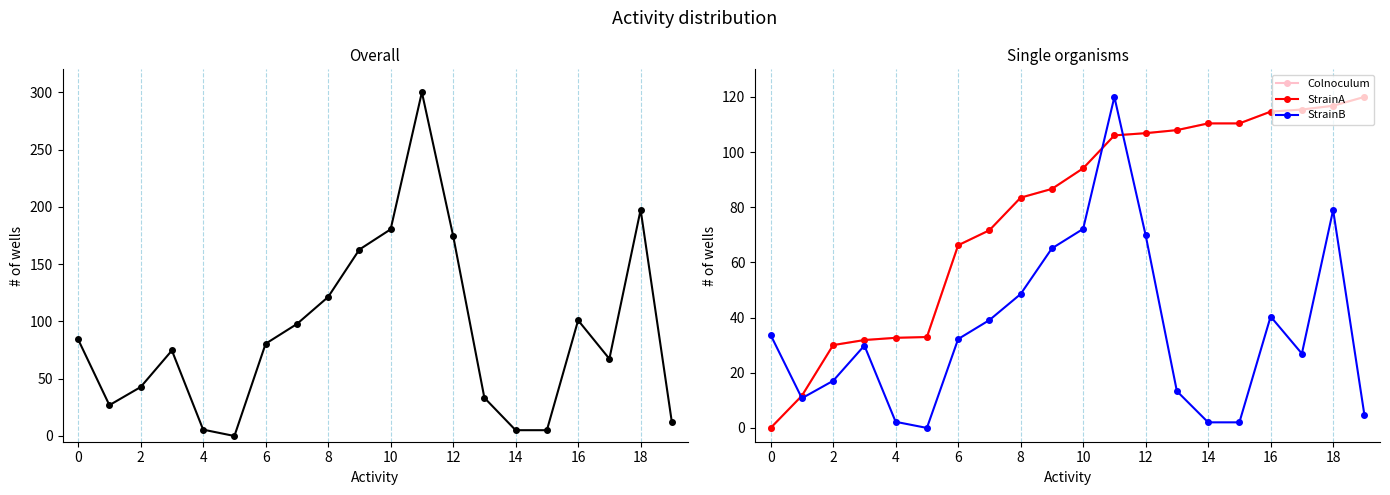

What is the total value across all series at 18?

401.1